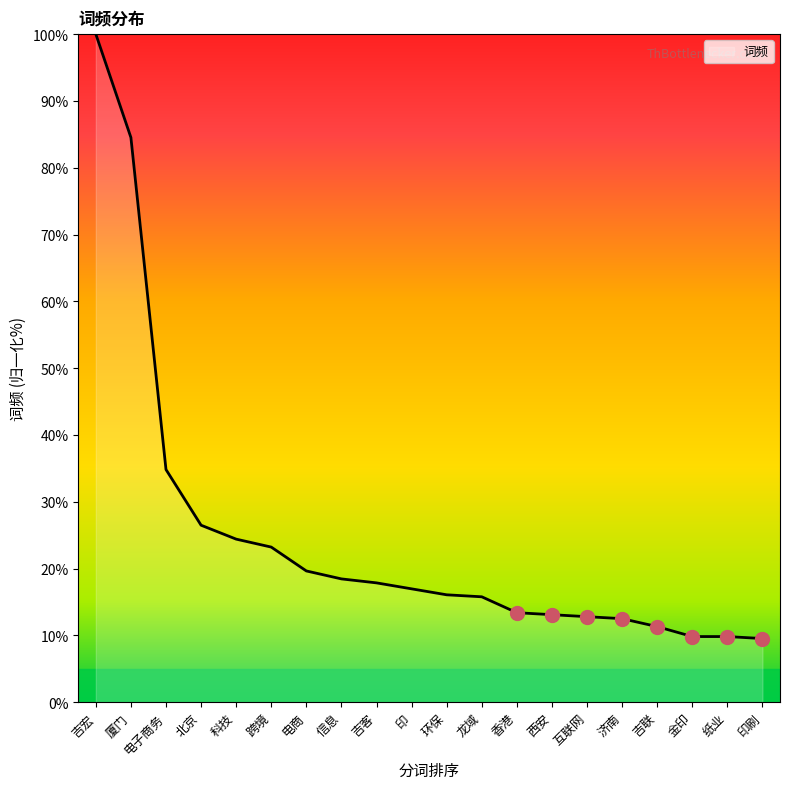

Approximately how many times larger is the value at 吉联 compared to 科技?

0.5